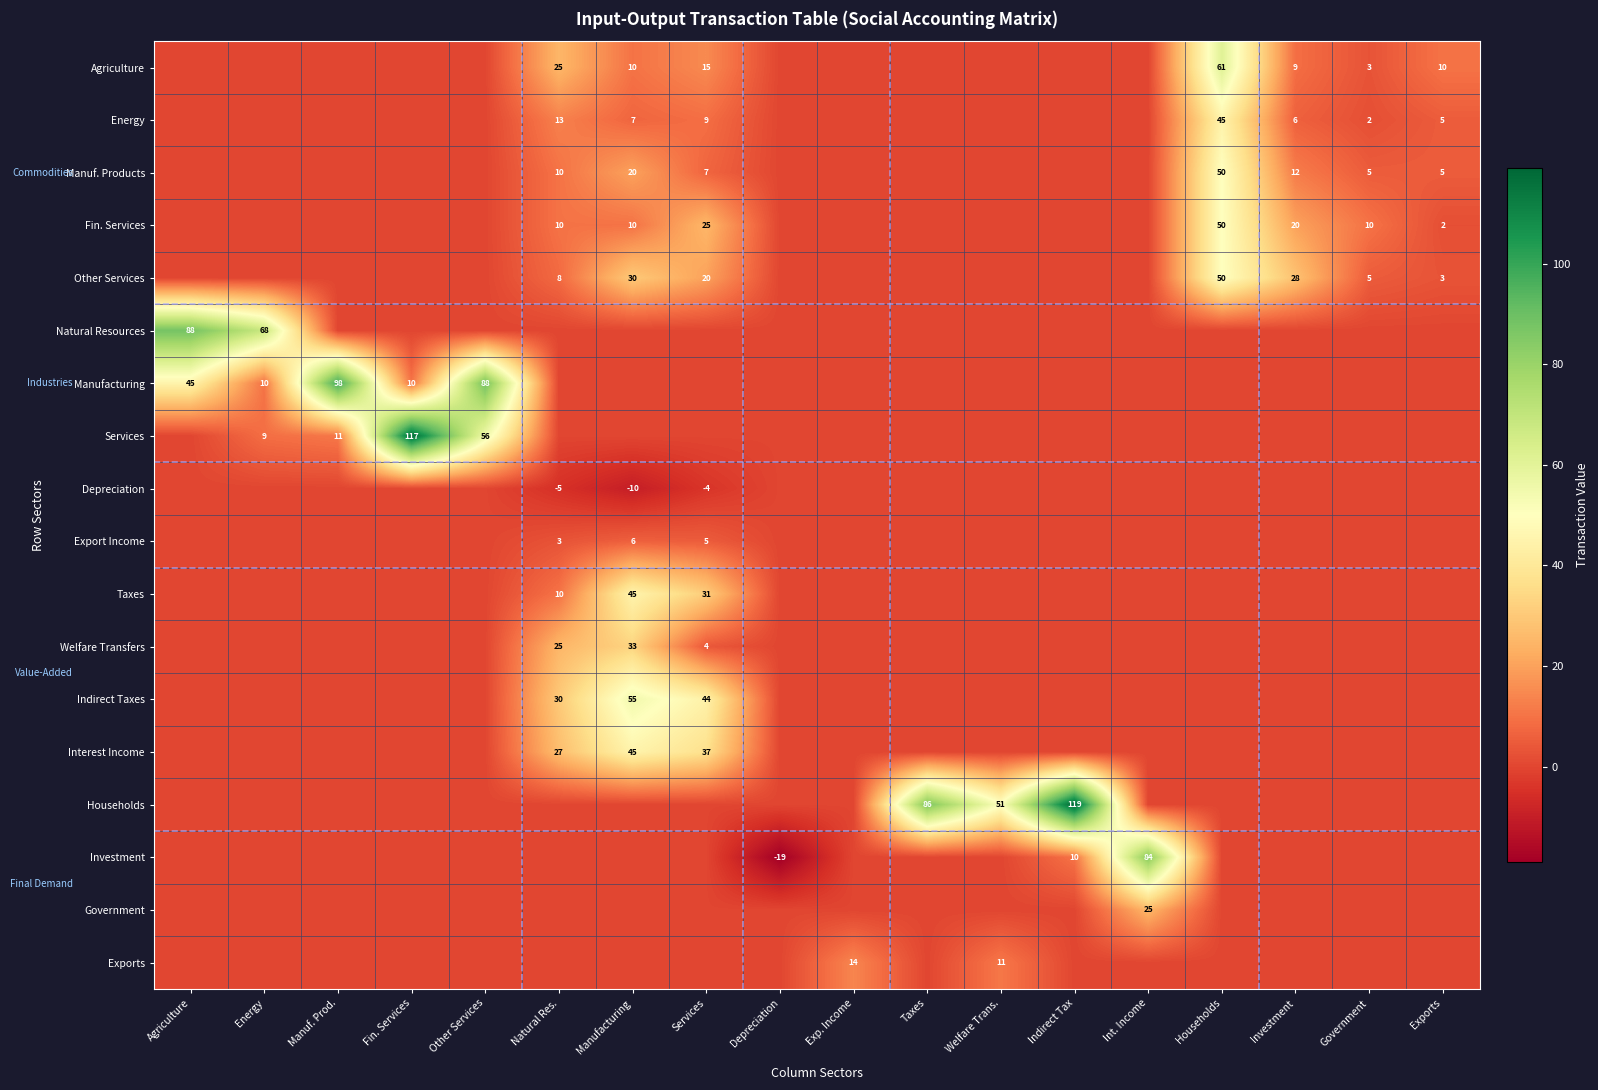

True or false: Exports has a value of 15 at Welfare Trans..

False